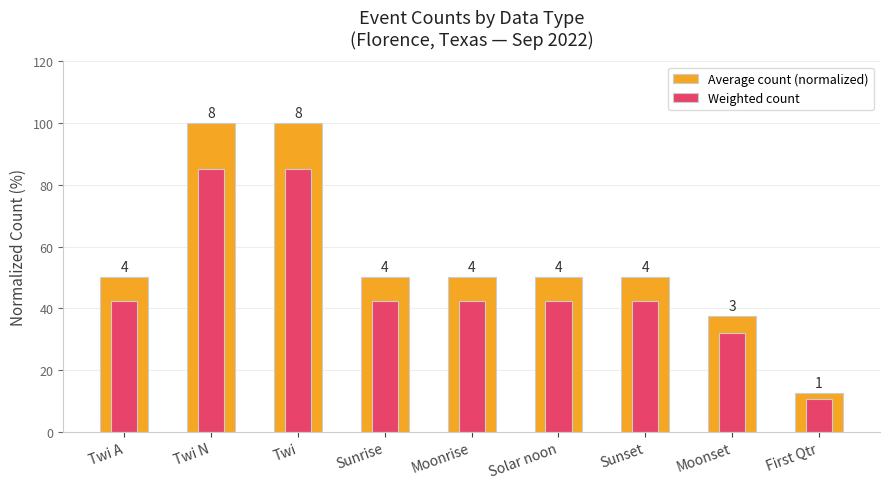

At Twi, list the series in order from smallest to largest.

Weighted count, Average count (normalized)